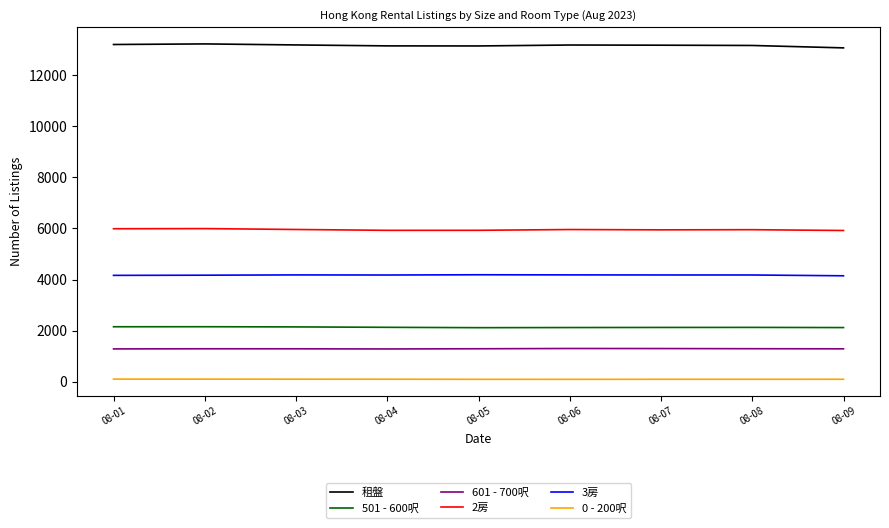

What is the highest value of the 501 - 600呎 series?

2154